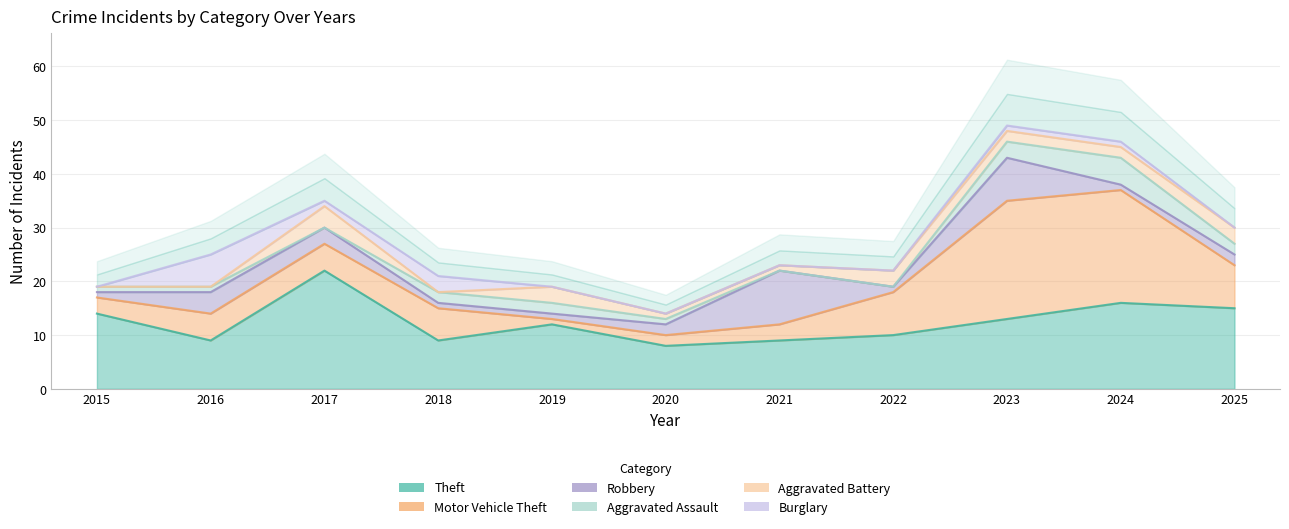

At which label is Robbery closest to 5?

2016